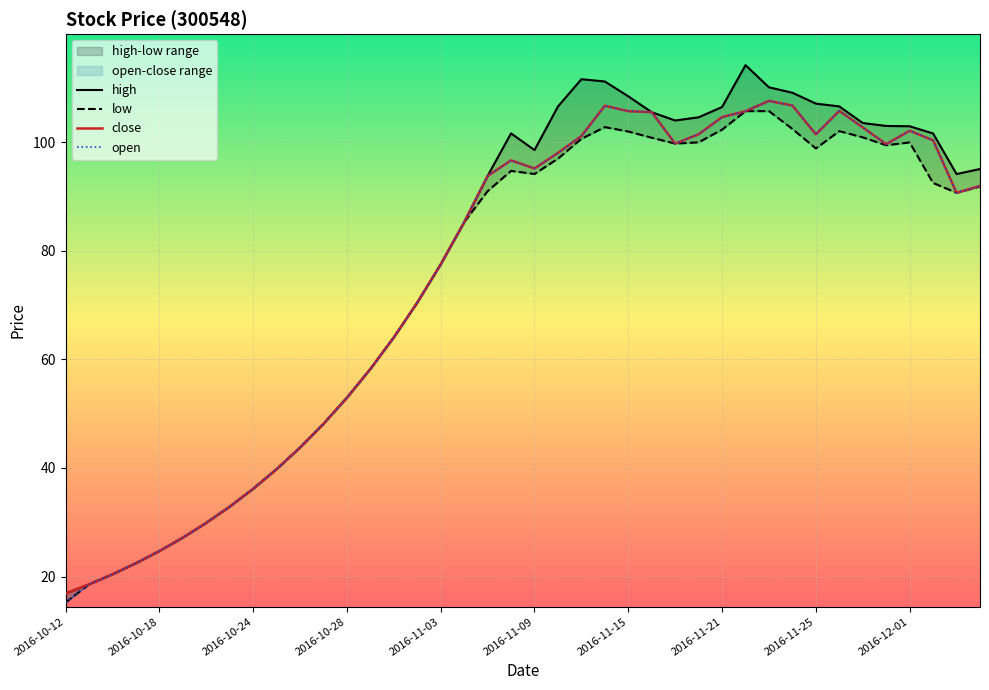

True or false: high has a value of 98.6 at 2016-11-09.

True